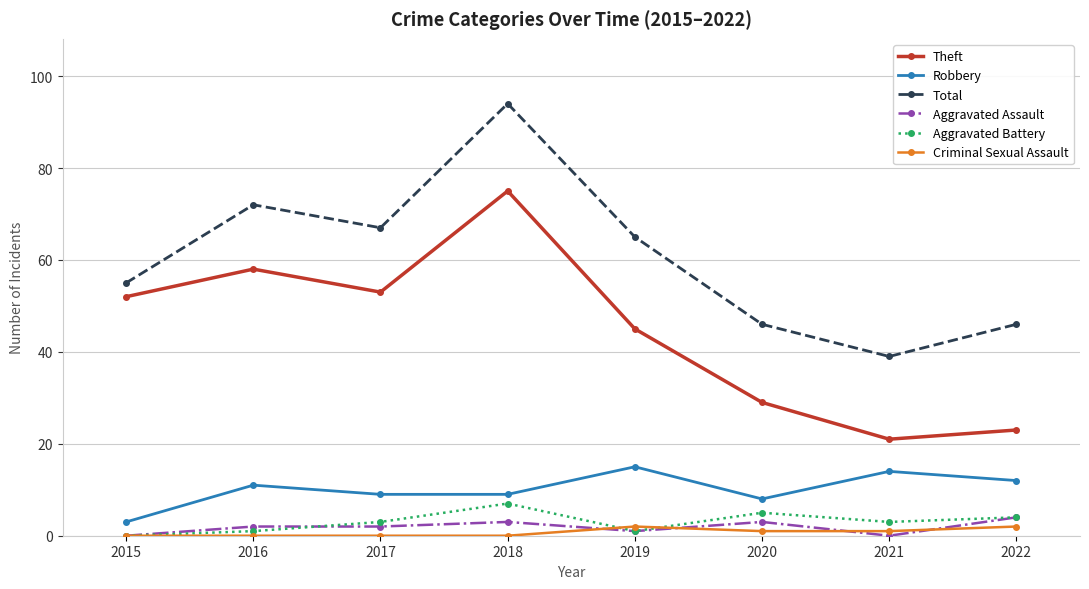

How many lines are shown in the chart?

6